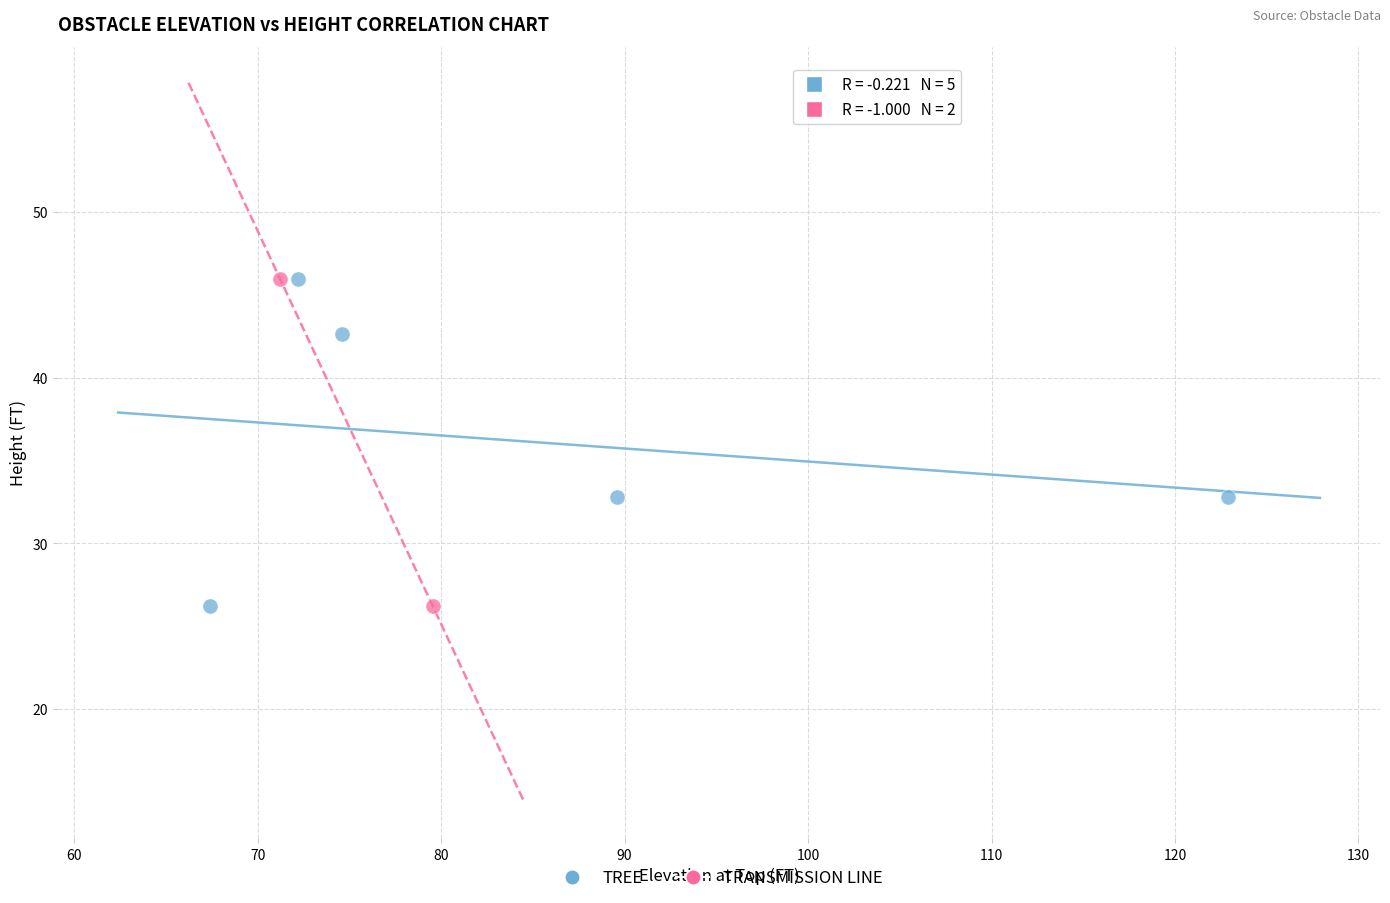

What are all the series names shown in the legend?

TREE, TRANSMISSION LINE